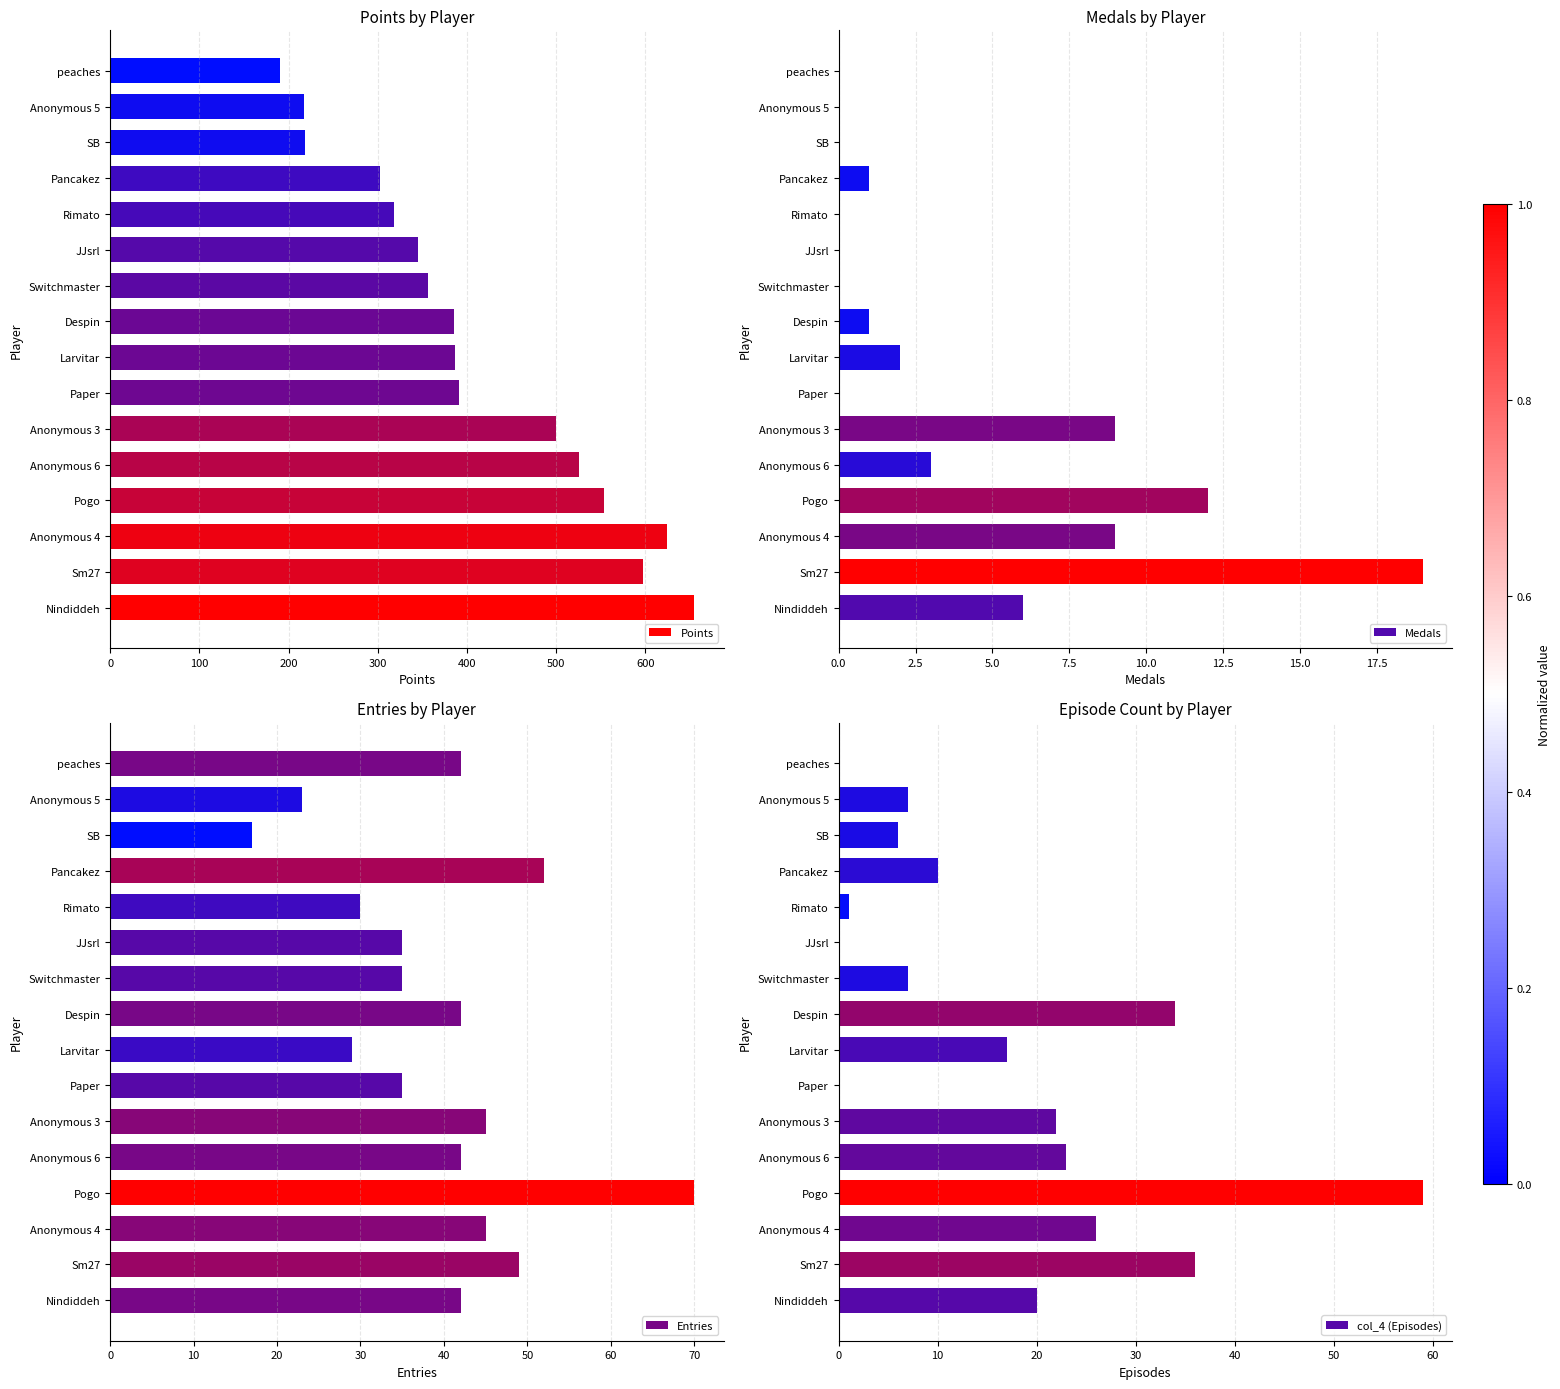

Are the bars grouped side by side (vs. stacked)?

Yes